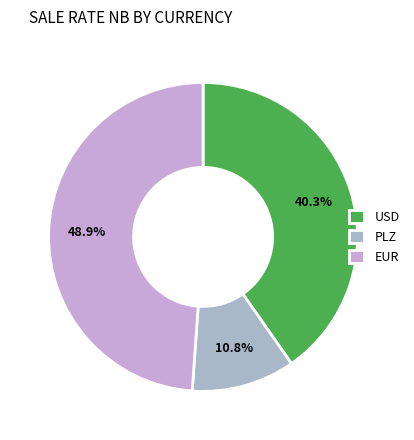

Which slice is the smallest?

PLZ